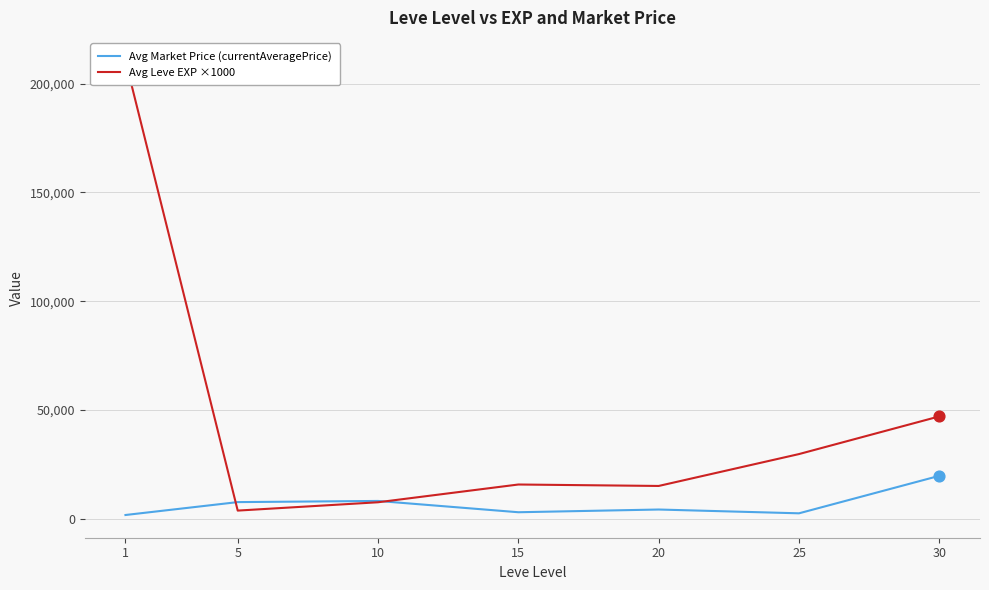

Is the value of Avg Market Price (currentAveragePrice) at 30 greater than the value of Avg Leve EXP ×1000 at 30?

No